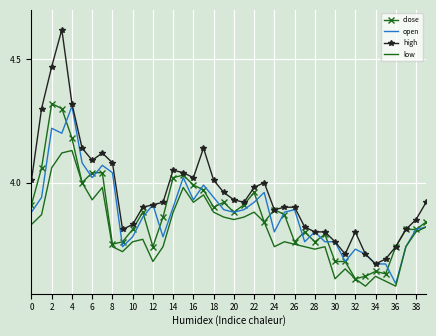

Which series has the widest spread of values?

high